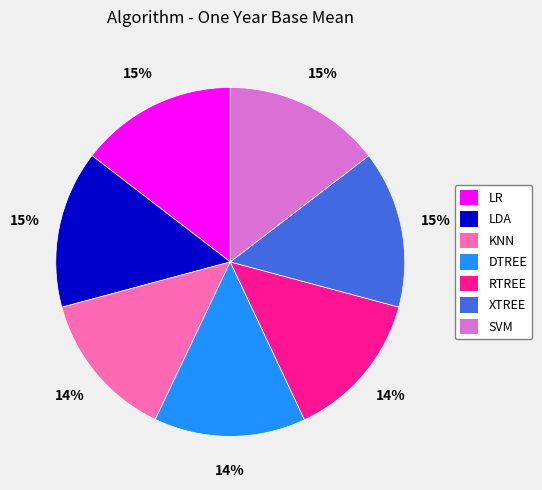

The XTREE slice represents 15% of the pie. True or false?

True